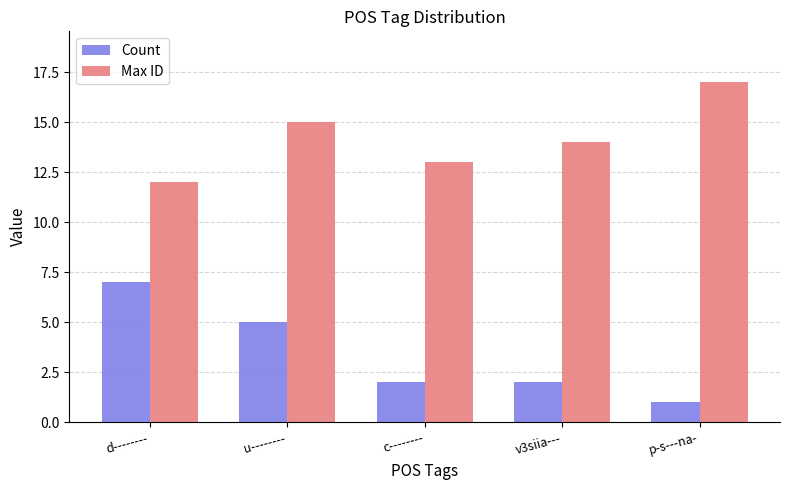

At which category is the sum across all series the highest?

u--------